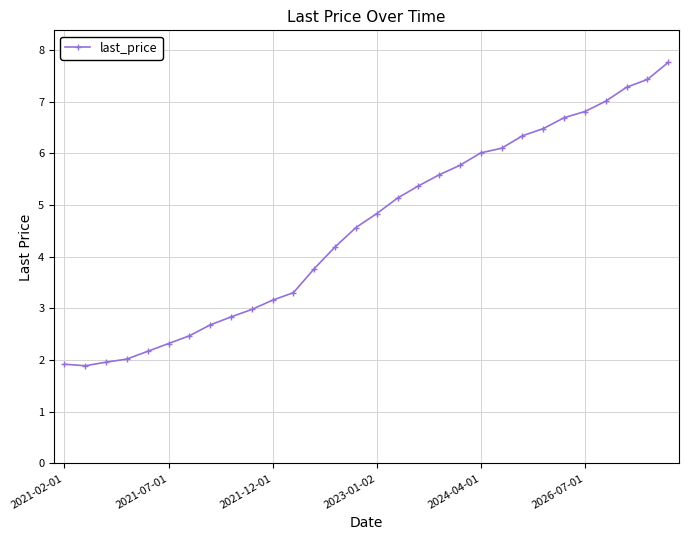

What is the difference between the second highest and second lowest values?

5.5